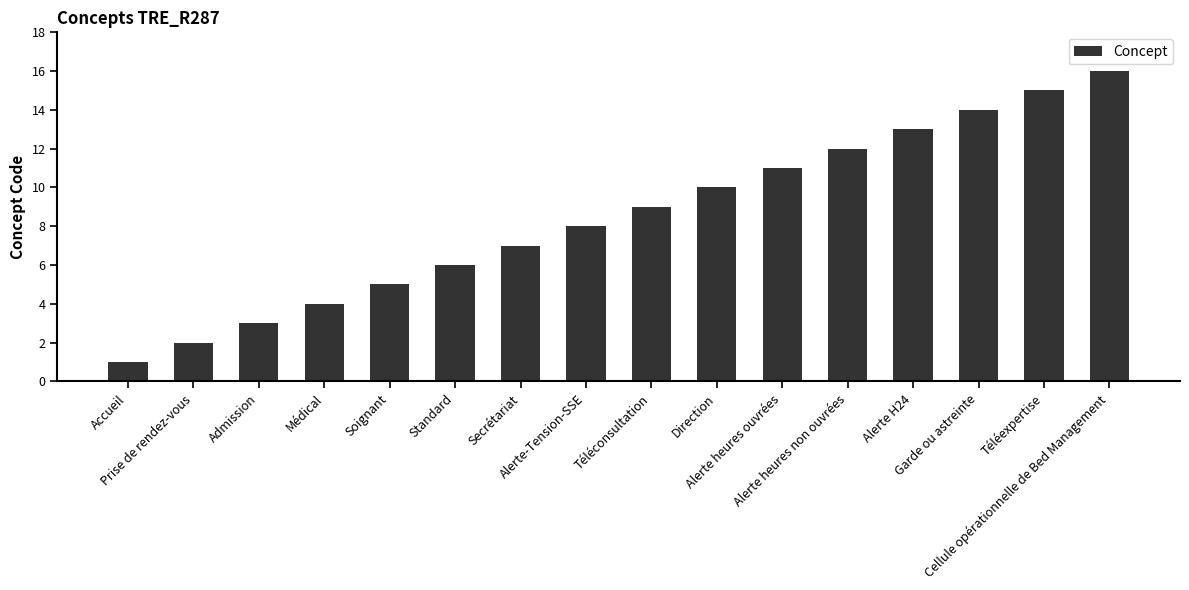

What is the maximum value shown in the chart?

16